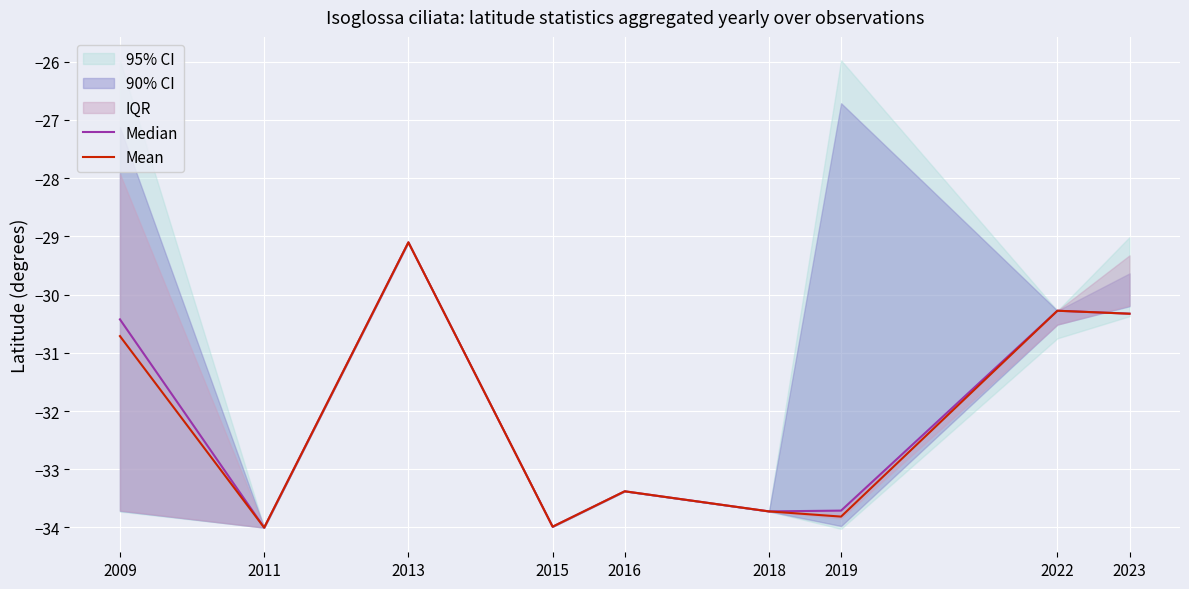

What is the minimum value for Mean?

-34.0